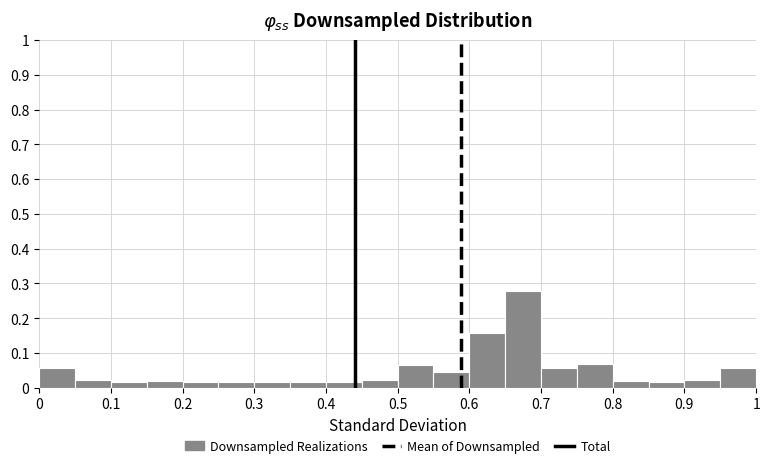

Reading left to right, list every bar in this chart as the range it spans on the x-axis followed by its height. The values are not printed on the chart, so give them approximately, as read against the axis.

0.00 to 0.05: 0.06
0.05 to 0.10: 0.02
0.10 to 0.15: 0.02
0.15 to 0.20: 0.02
0.20 to 0.25: 0.02
0.25 to 0.30: 0.02
0.30 to 0.35: 0.02
0.35 to 0.40: 0.02
0.40 to 0.45: 0.02
0.45 to 0.50: 0.02
0.50 to 0.55: 0.06
0.55 to 0.60: 0.05
0.60 to 0.65: 0.16
0.65 to 0.70: 0.28
0.70 to 0.75: 0.06
0.75 to 0.80: 0.07
0.80 to 0.85: 0.02
0.85 to 0.90: 0.02
0.90 to 0.95: 0.02
0.95 to 1.00: 0.06